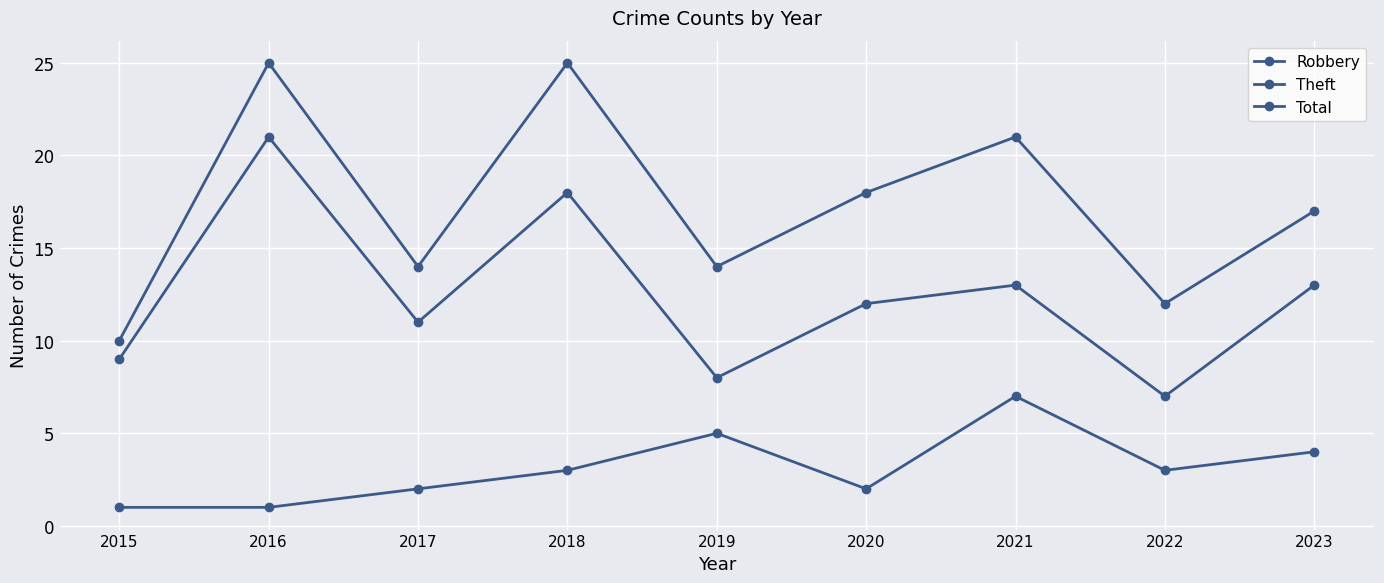

True or false: Robbery has more than 0 interior local peaks.

True